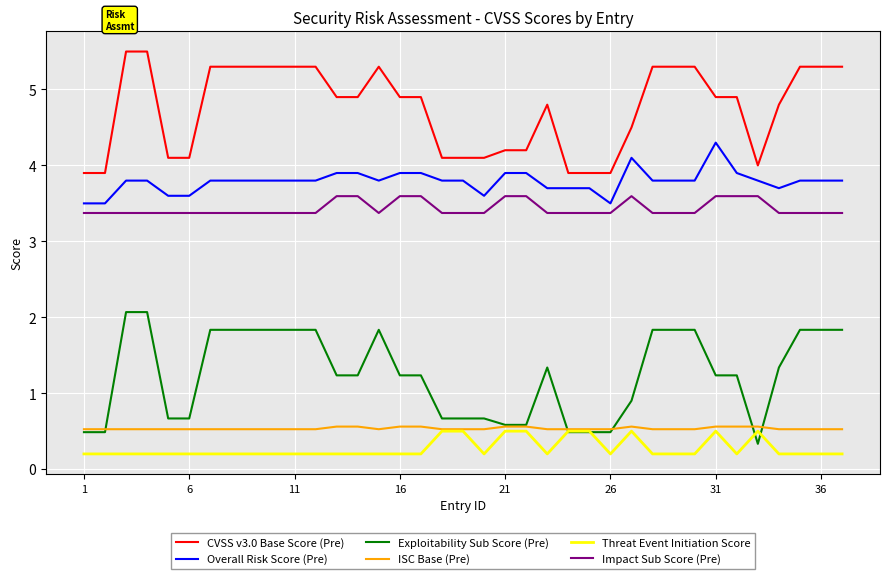

Which series has the largest total across all categories?

CVSS v3.0 Base Score (Pre)